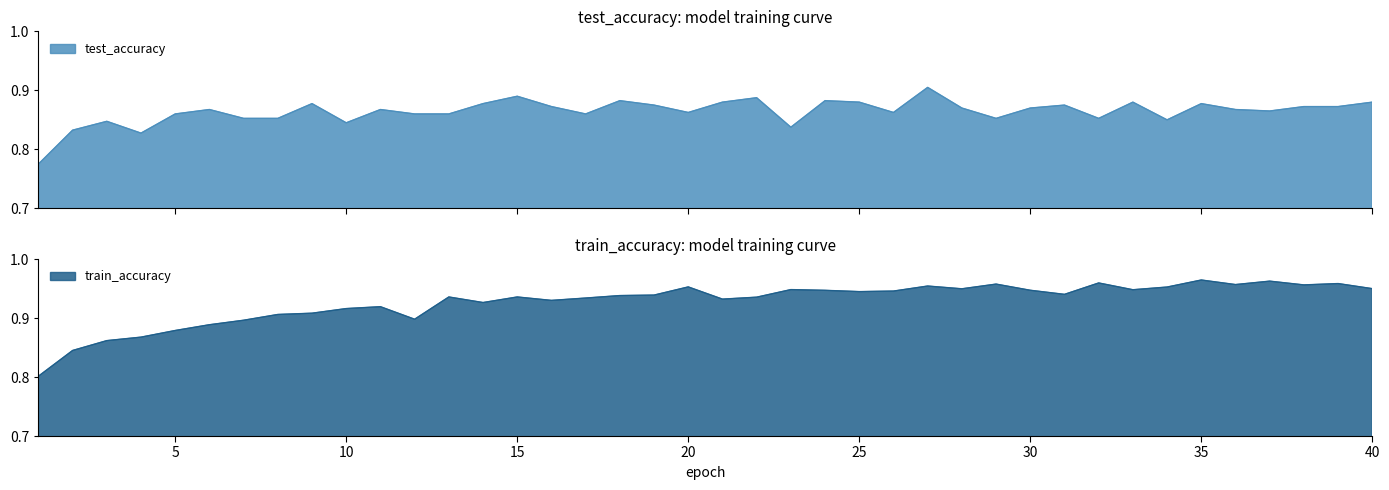

Between 4 and 9, which series saw the biggest shift?

test_accuracy